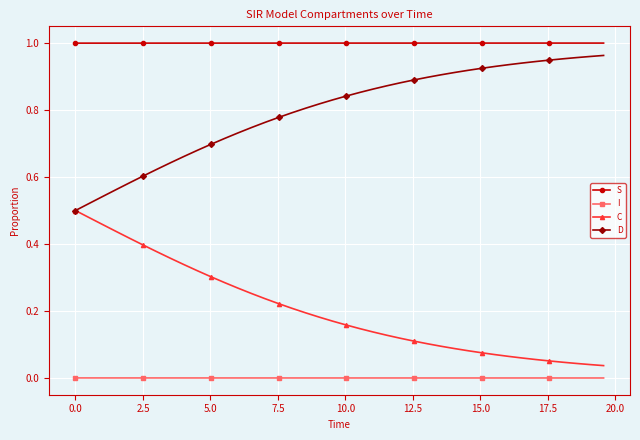

Which series has the largest total across all categories?

S